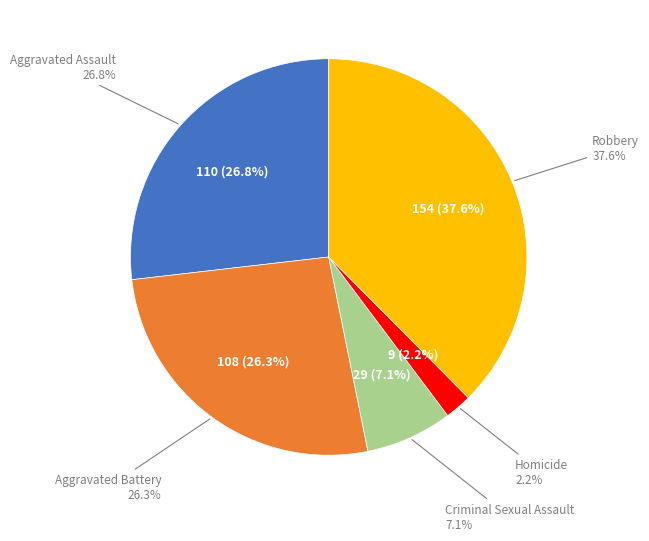

What percentage is the Aggravated Assault slice, to the nearest percent?

27%